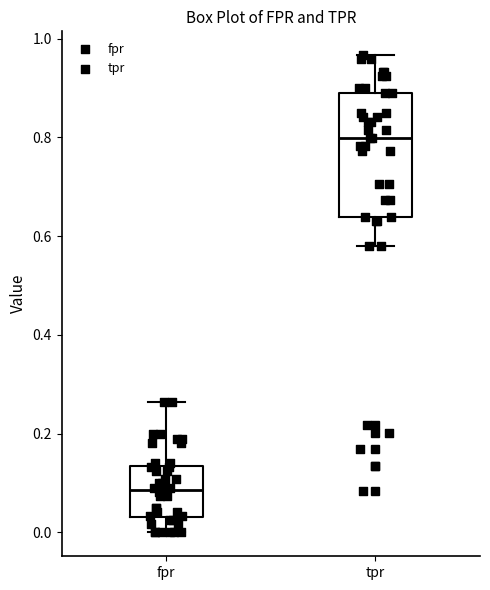

Comparing the boxes themselves (not the whiskers), which one is the tallest?

tpr